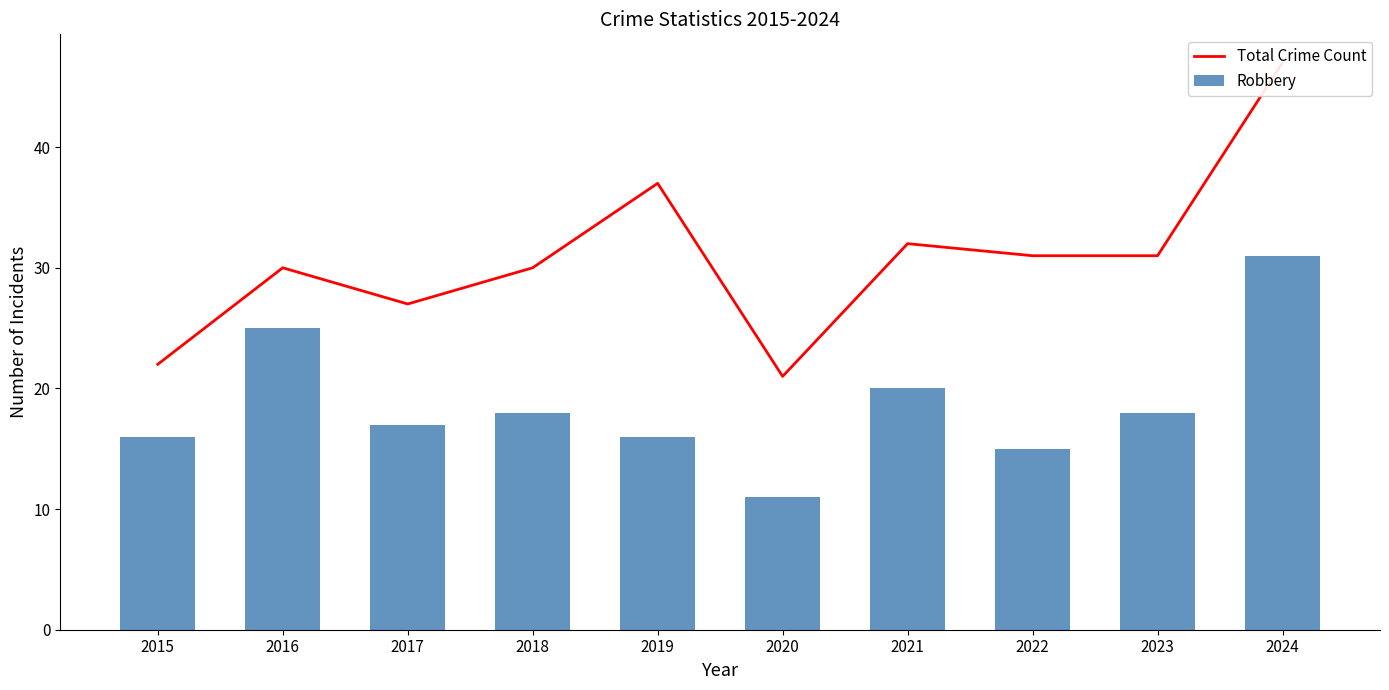

What is the maximum value shown in the chart?

47